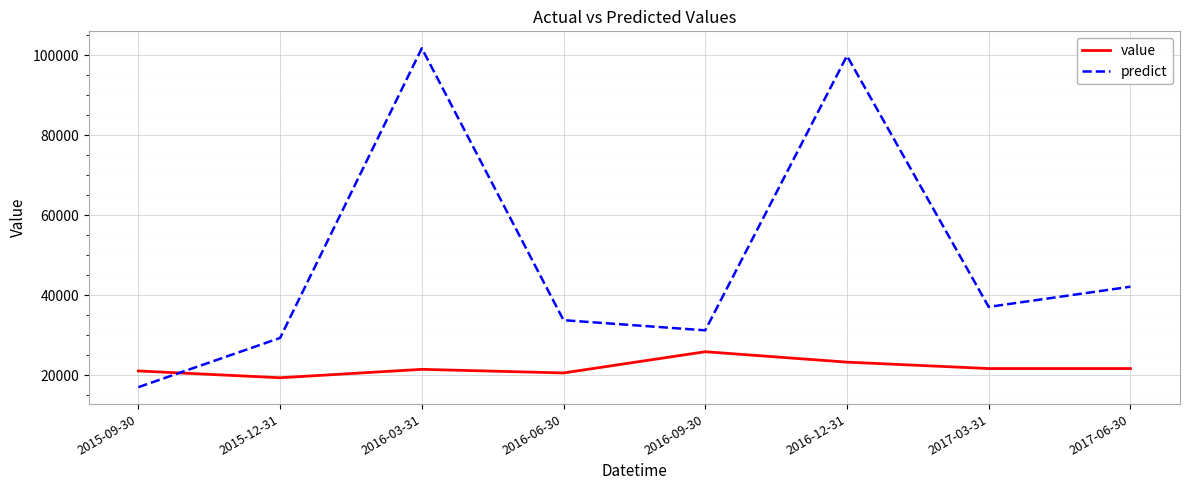

What are all the series names shown in the legend?

value, predict